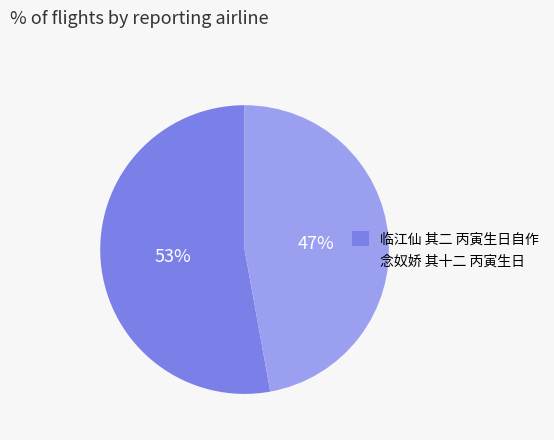

To the nearest percent, what is the difference between the 念奴娇 其十二 丙寅生日 and 临江仙 其二 丙寅生日自作 slice percentages?

6%